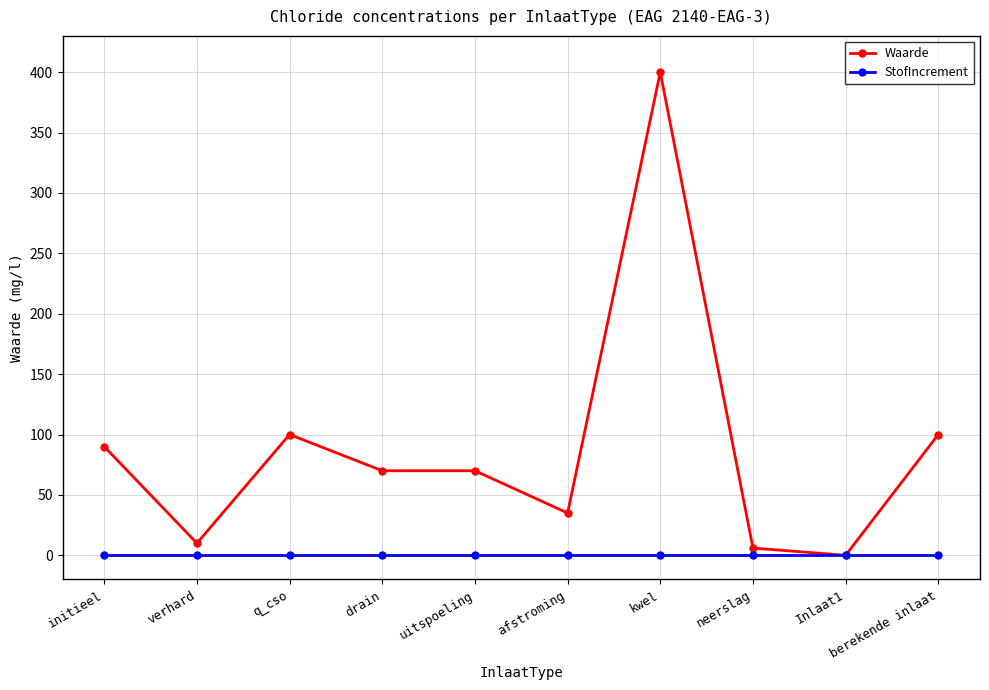

What is the average value of the Waarde series?

88